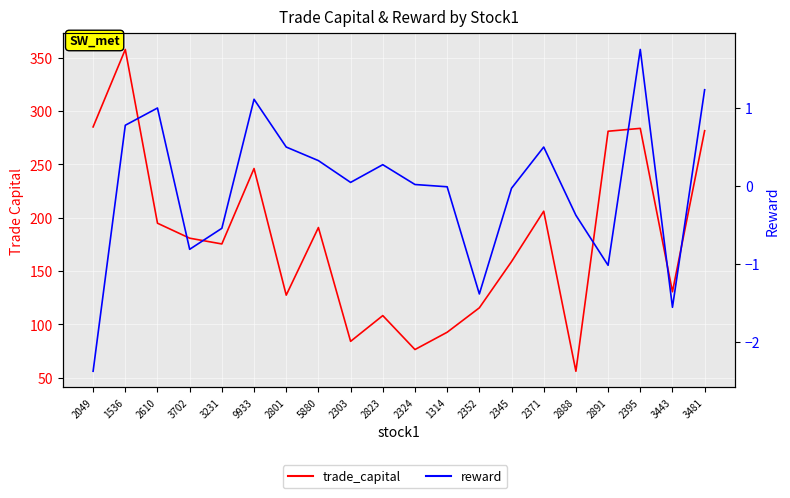

Rank the categories by reward value from highest to lowest.

2395, 3481, 9933, 2610, 1536, 2801, 2371, 5880, 2823, 2303, 2324, 1314, 2345, 2888, 3231, 3702, 2891, 2352, 3443, 2049